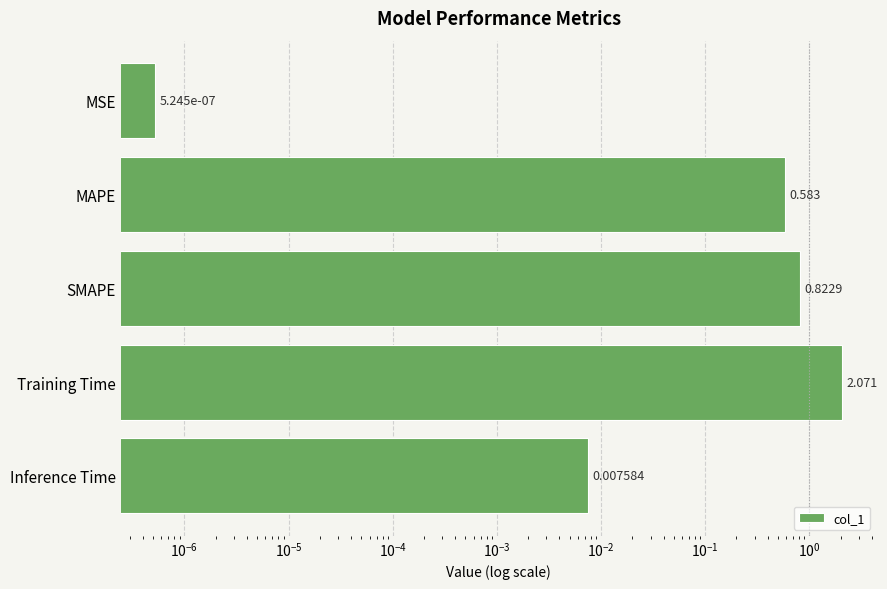

Are the bars horizontal?

Yes